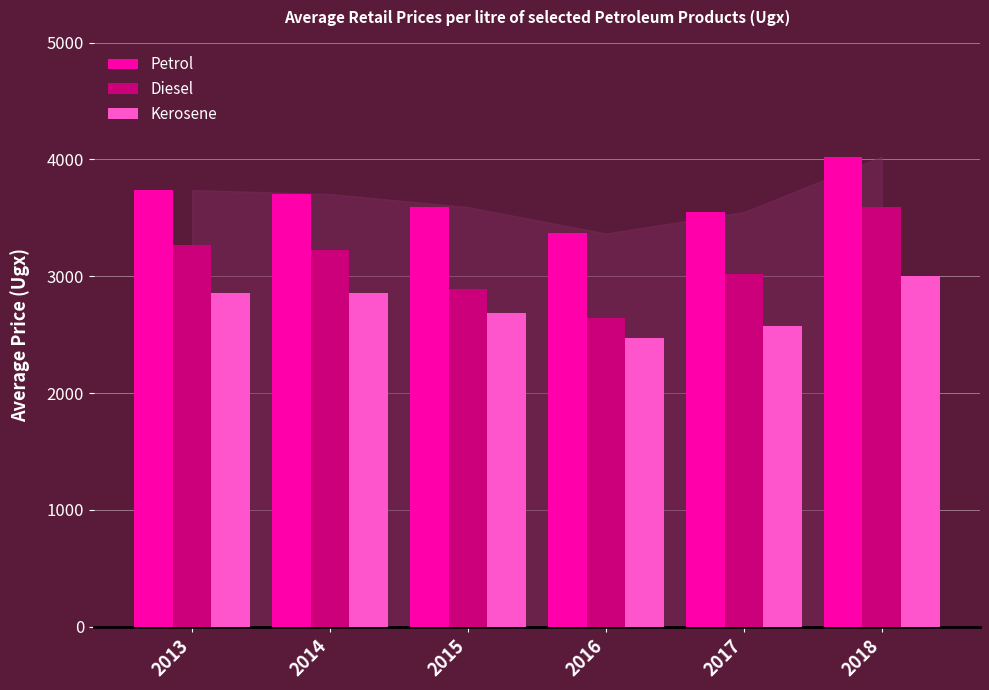

What is the greatest value displayed?

4023